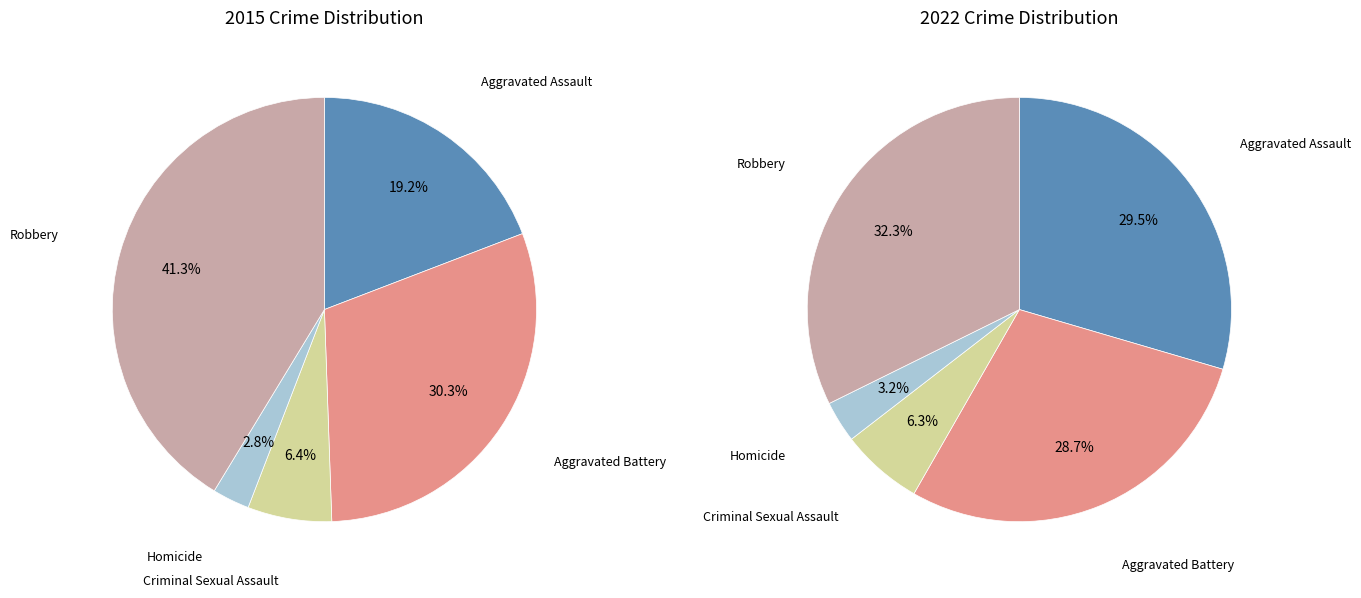

To the nearest percent, what percentage of the pie is Aggravated Assault?

19%